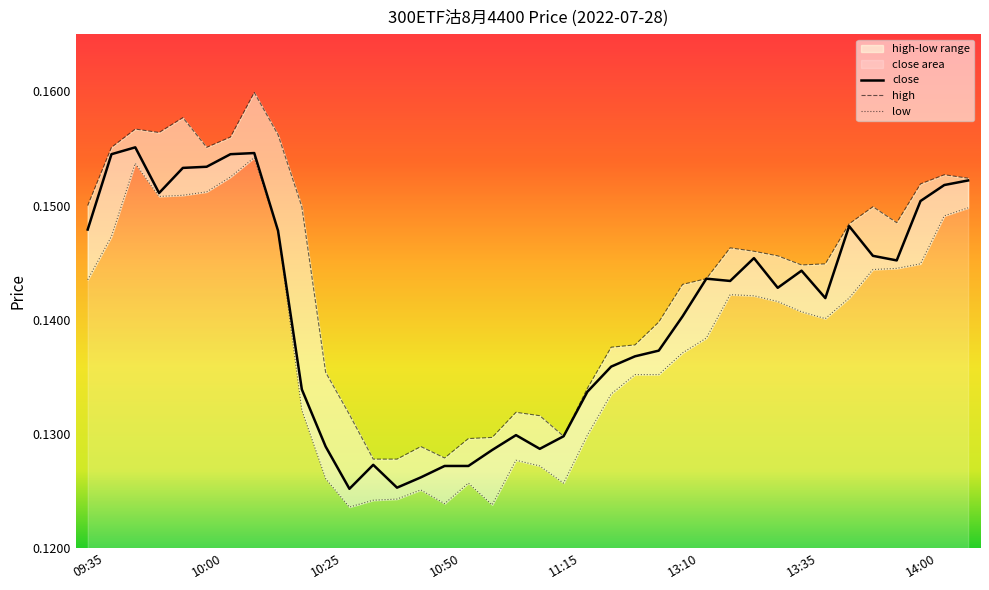

How many distinct data groups are displayed?

3